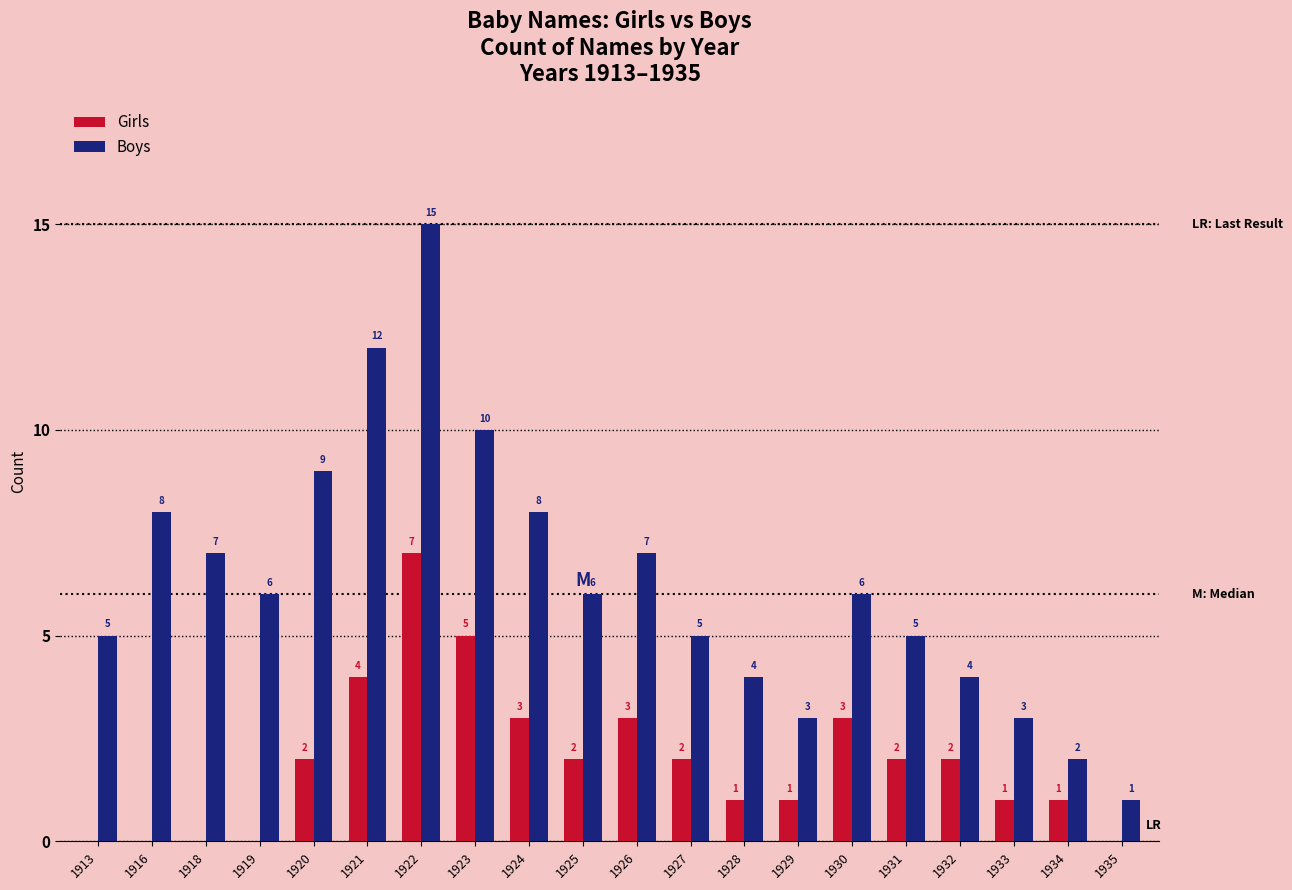

How many distinct data groups are displayed?

2